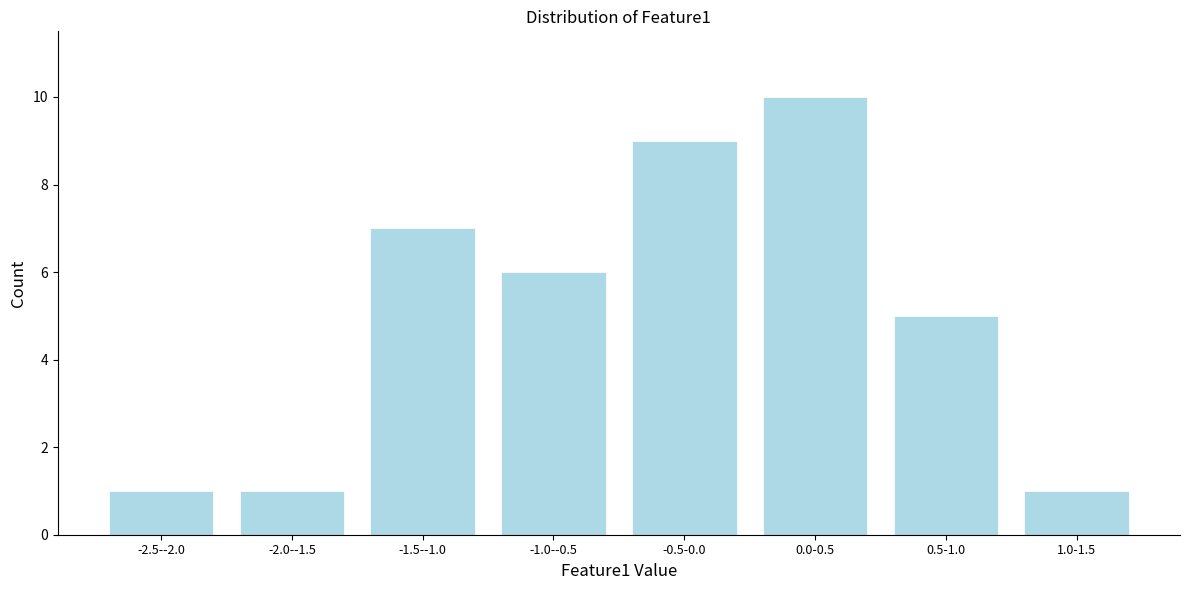

Reading left to right, what are all the values shown in this chart?

1	1	7	6	9	10	5	1